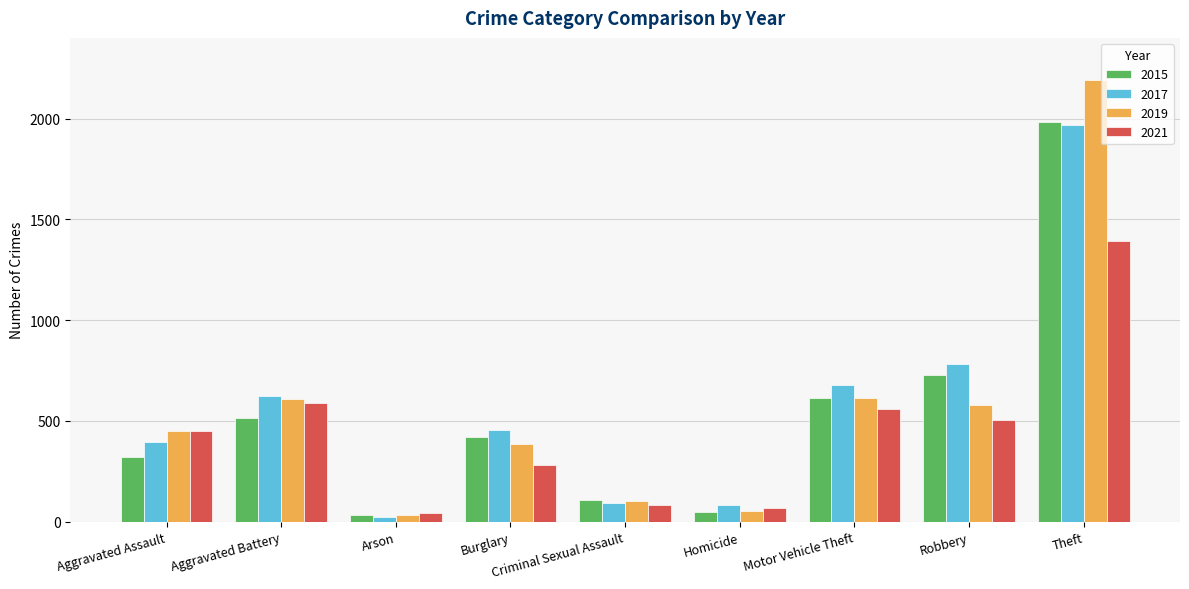

At which label is 2017 closest to 995?

Robbery